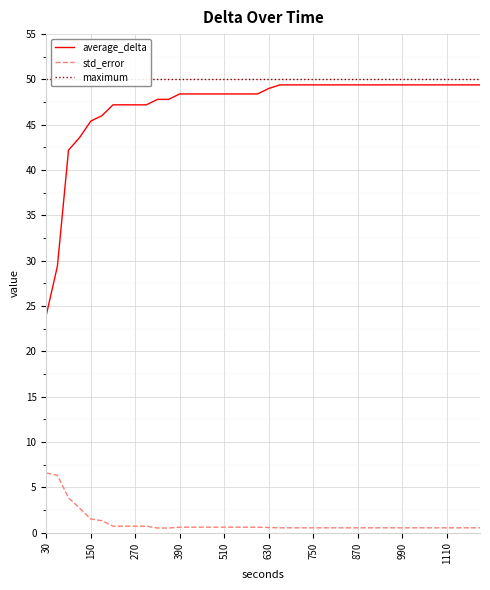

What is the sum of all maximum values?

2000.0